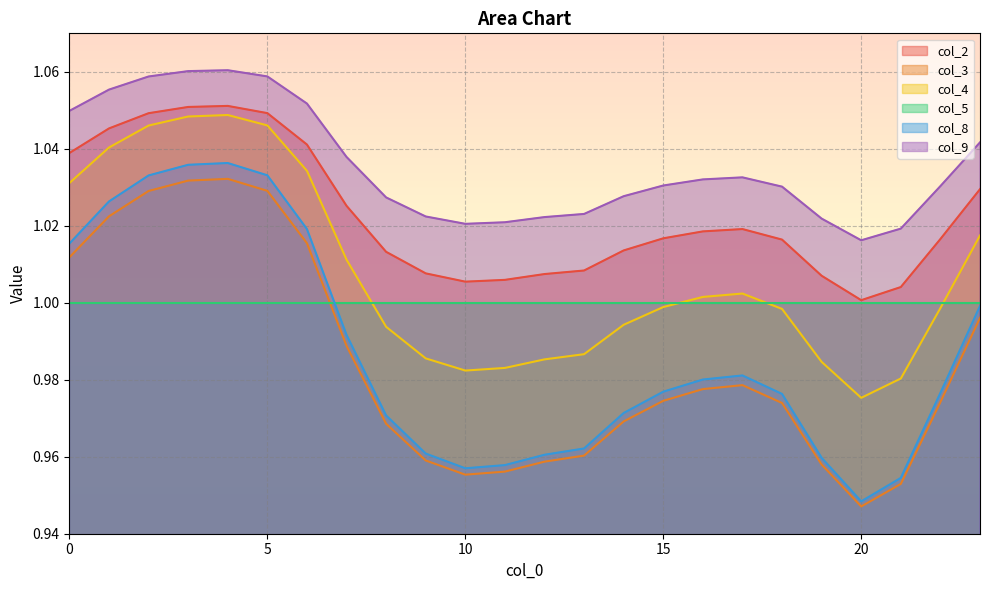

What is the value of the col_3 point at the 11th from the left?

1.0